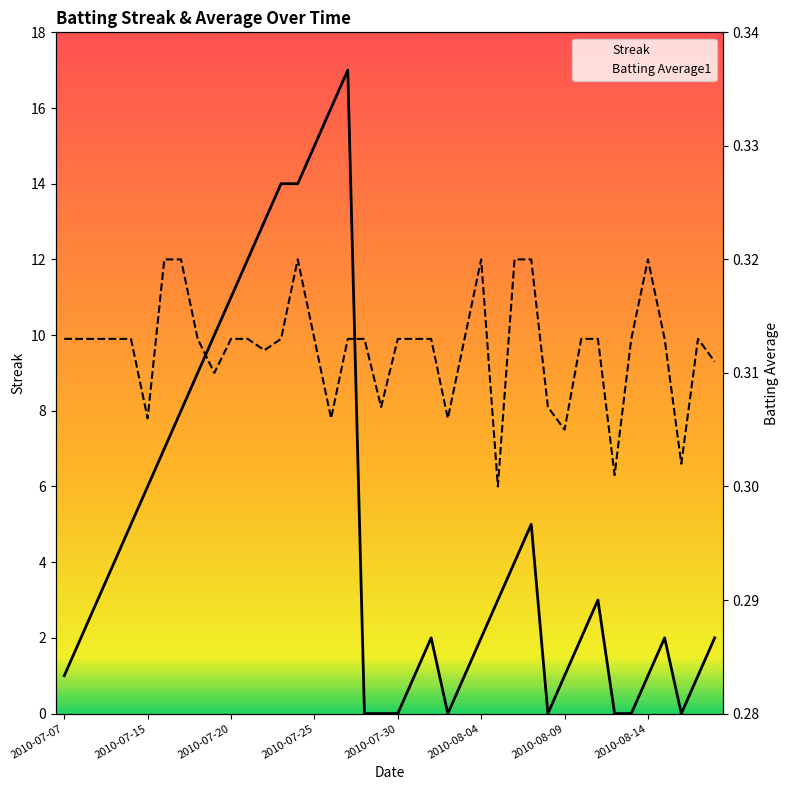

List the series in order of their overall mean, highest first.

Streak, Batting Average1